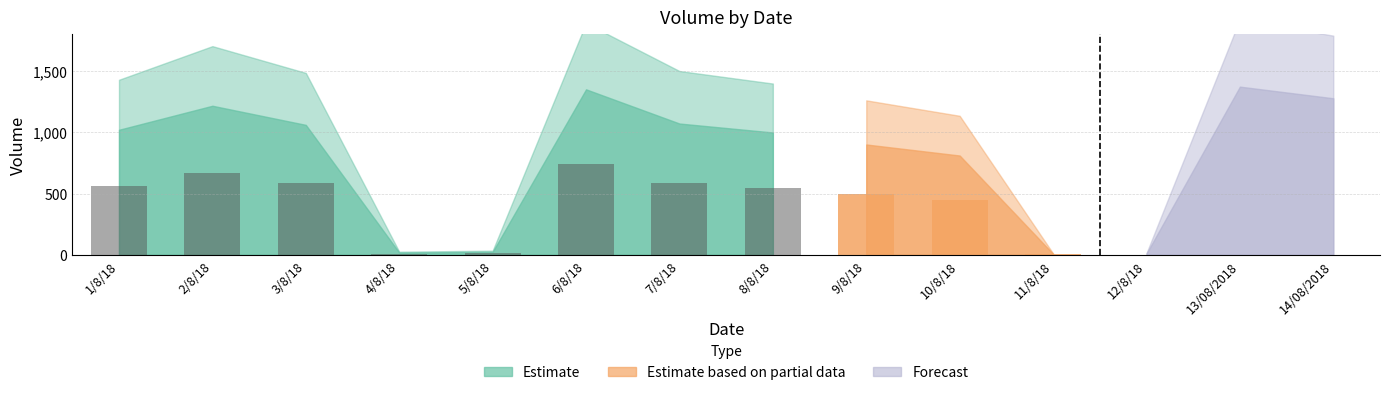

What is the greatest value displayed?

1372